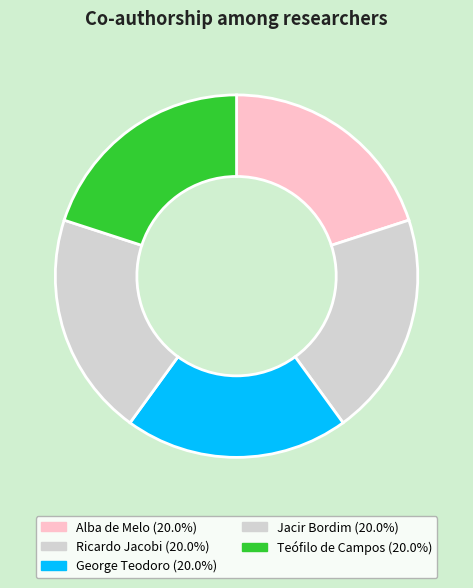

Which slice is the largest?

Alba de Melo